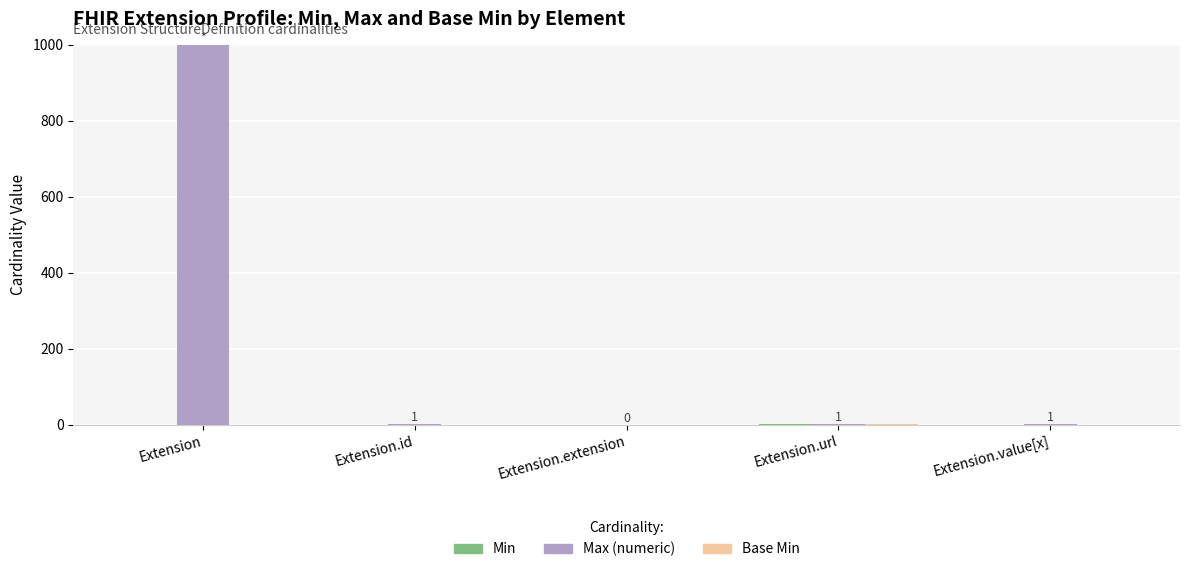

Which series has the largest total across all categories?

Max (numeric)